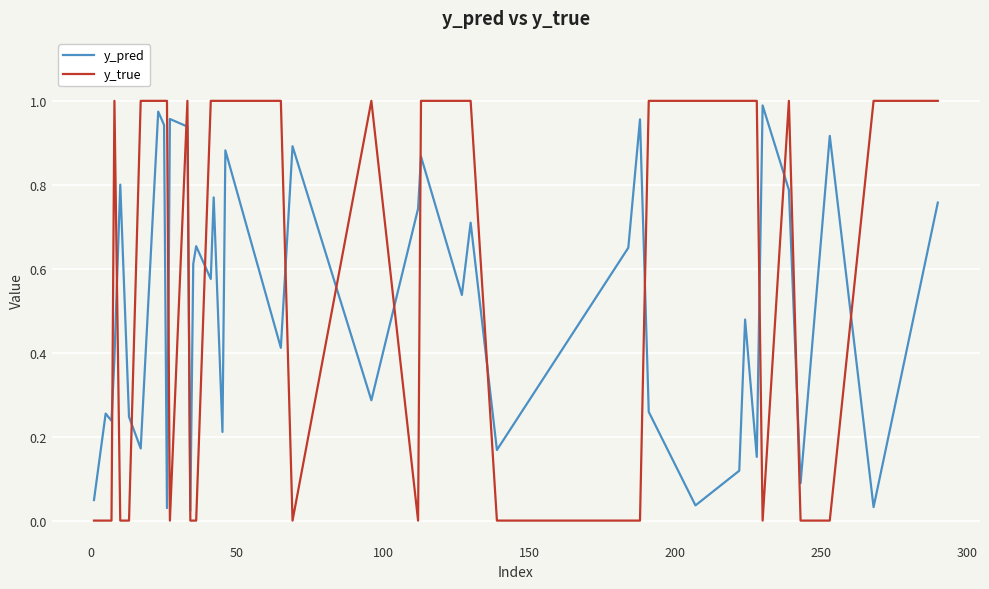

List the series in order of their overall mean, highest first.

y_true, y_pred